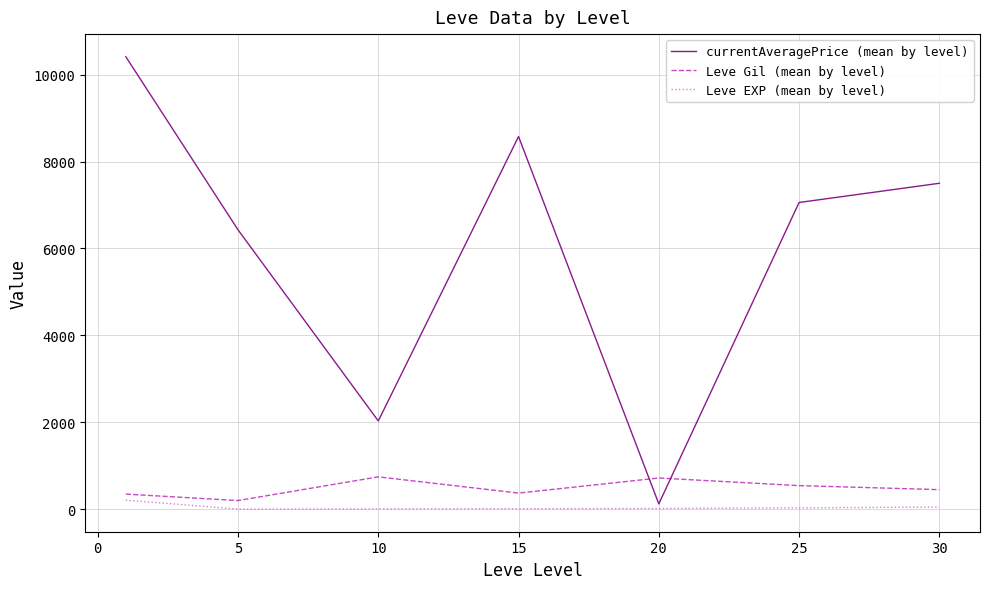

What is the maximum value shown in the chart?

10410.8